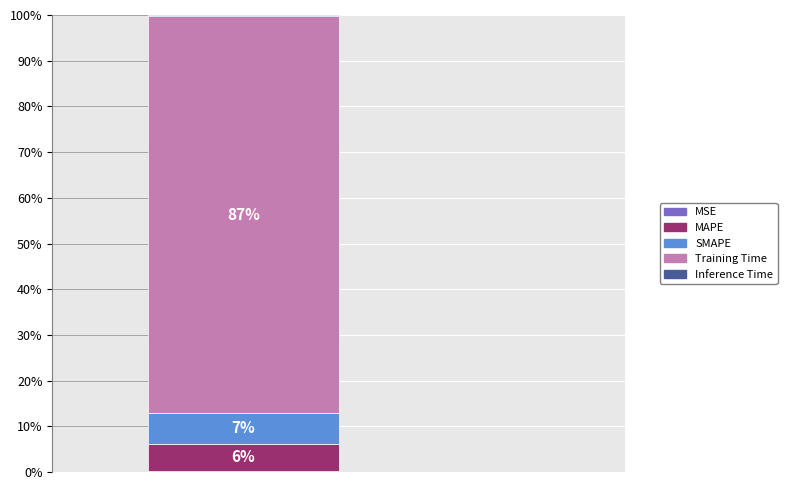

Does the chart contain stacked bars?

Yes